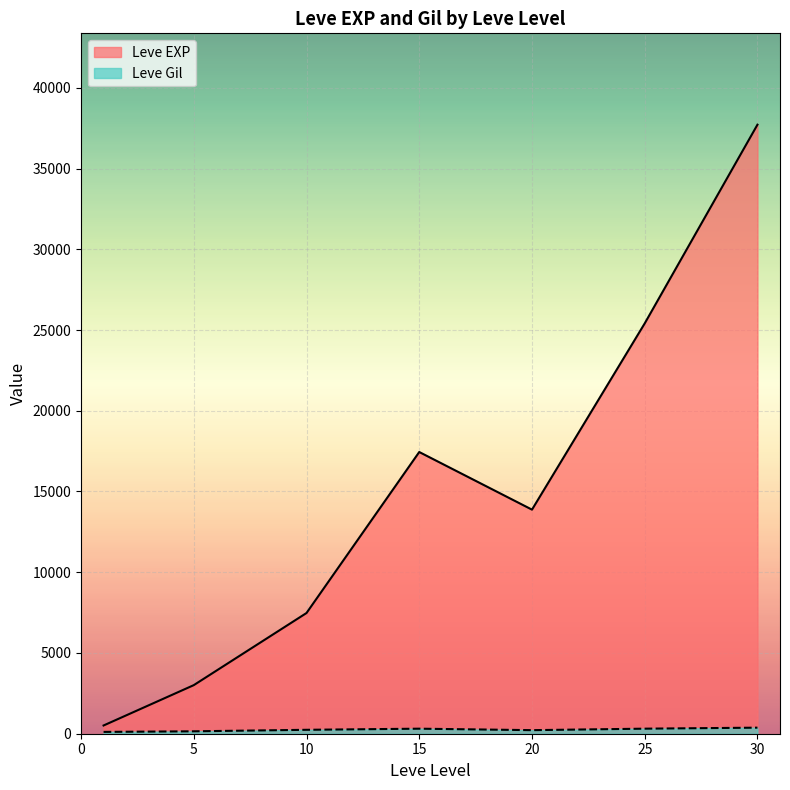

The Leve Gil series shows 40 at 5. True or false?

False